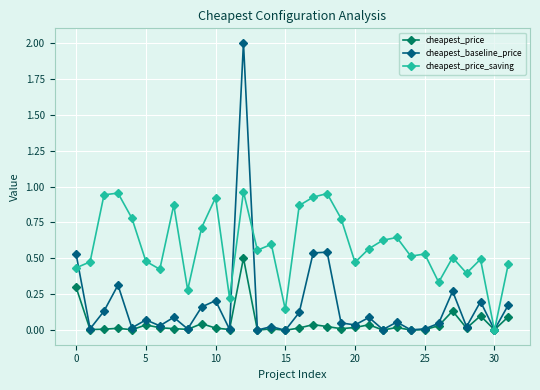

After their last crossing, which series has the higher values: cheapest_price_saving or cheapest_baseline_price?

cheapest_price_saving